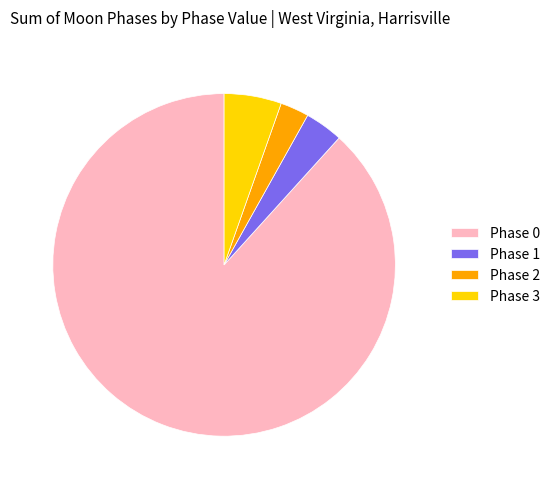

The Phase 3 slice represents 5% of the pie. True or false?

True